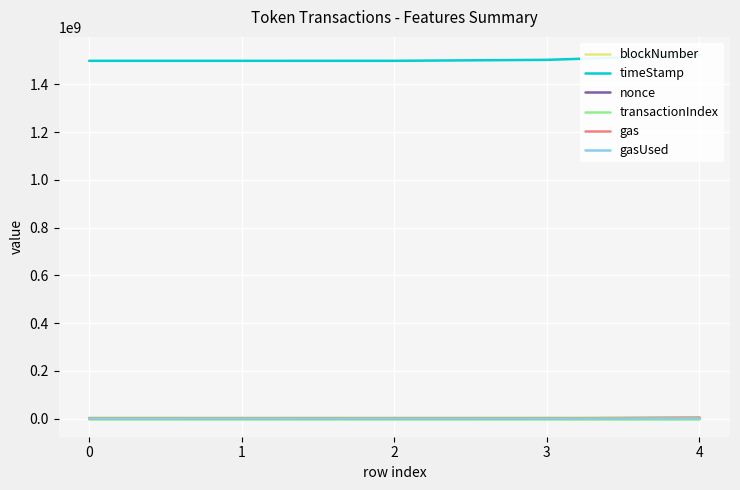

What are all the series names shown in the legend?

blockNumber, timeStamp, nonce, transactionIndex, gas, gasUsed